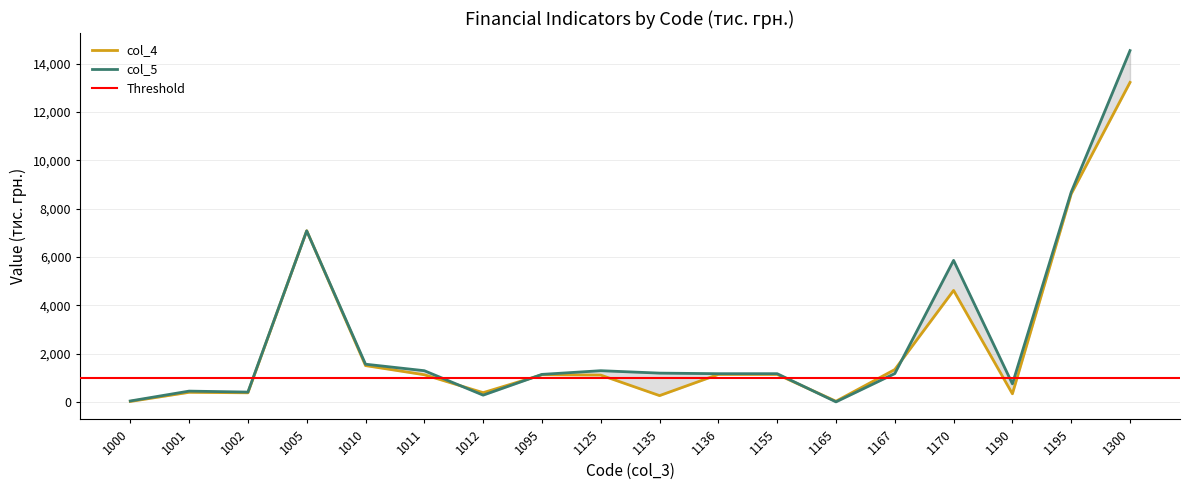

True or false: col_5 and col_4 intersect in this chart.

True